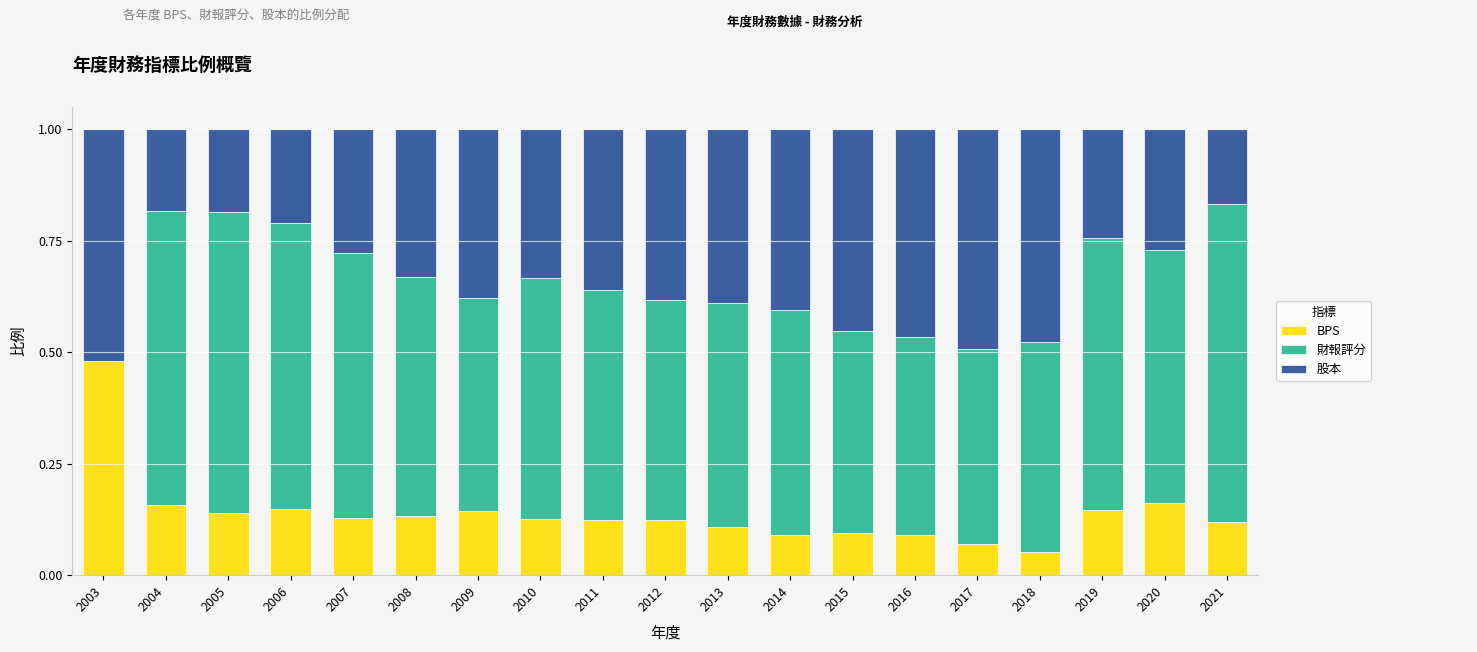

The value of BPS at 2005 is 0.2. True or false?

False